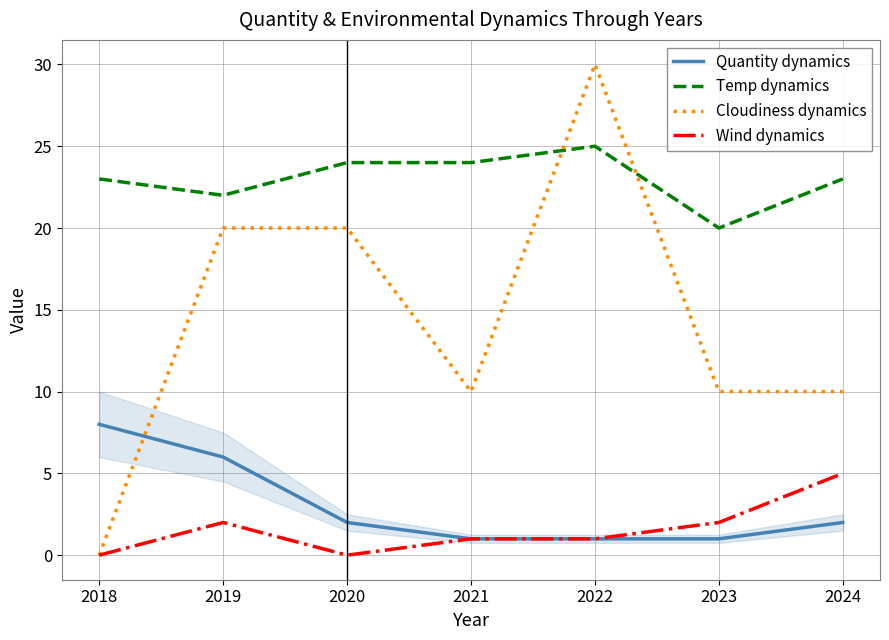

Which series has the widest spread of values?

Cloudiness dynamics